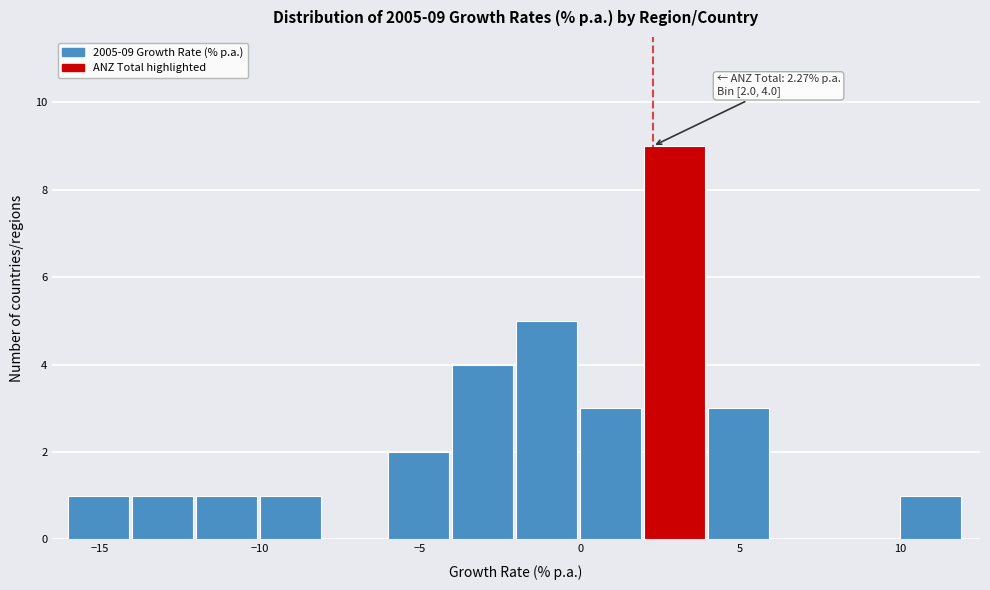

Over which range of the x-axis is the bar tallest?

2 to 4